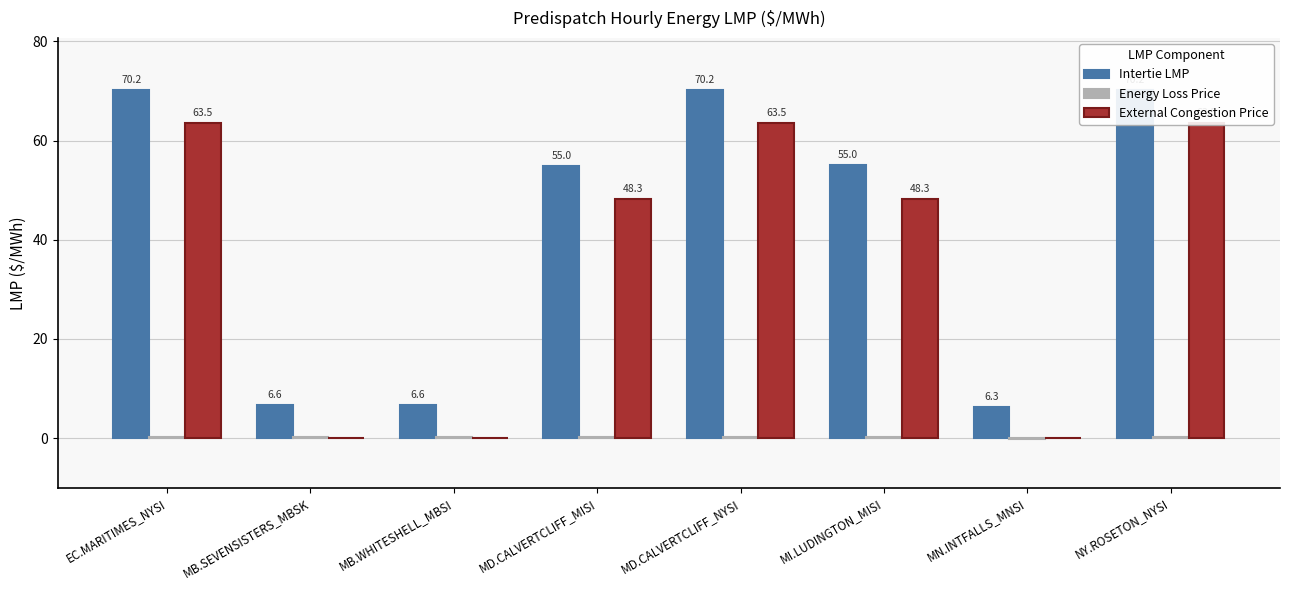

What is the difference between the maximum and minimum values in the Energy Loss Price series?

0.4